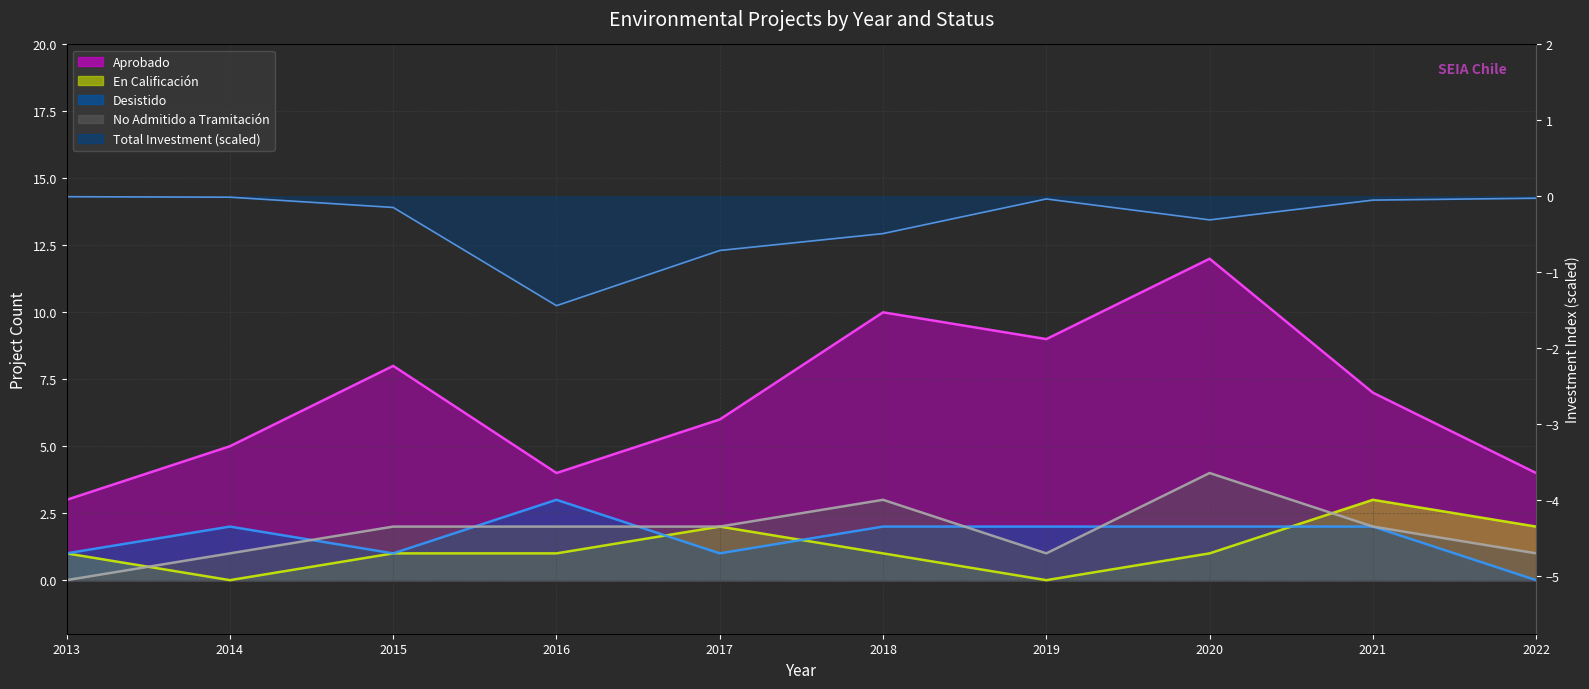

Is the value of Aprobado (trend) at 2017 greater than the value of No Admitido a Tramitación (trend) at 2021?

Yes